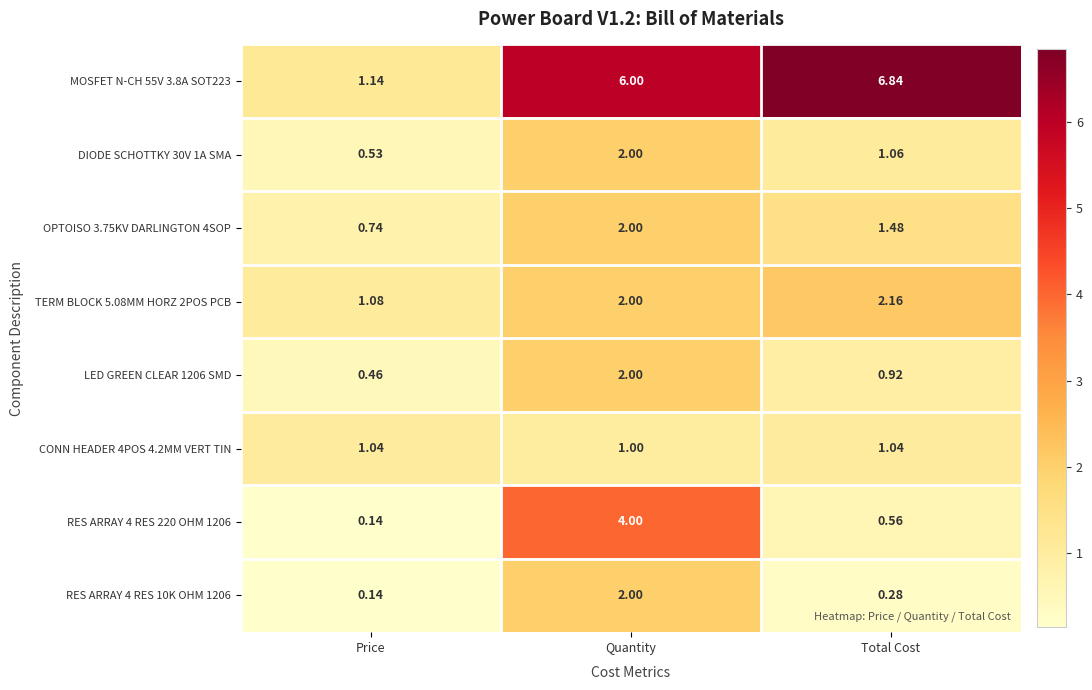

List the labels in order of RES ARRAY 4 RES 220 OHM 1206 value, largest first.

Quantity, Total Cost, Price